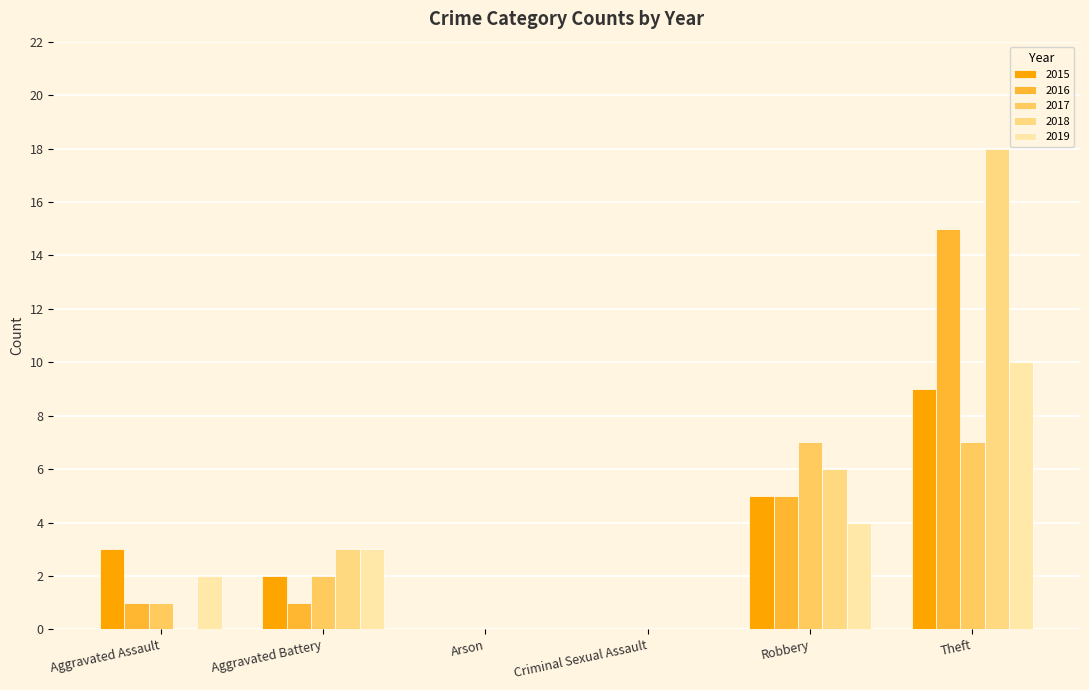

What is the label of the 1st bar from the right?

Theft